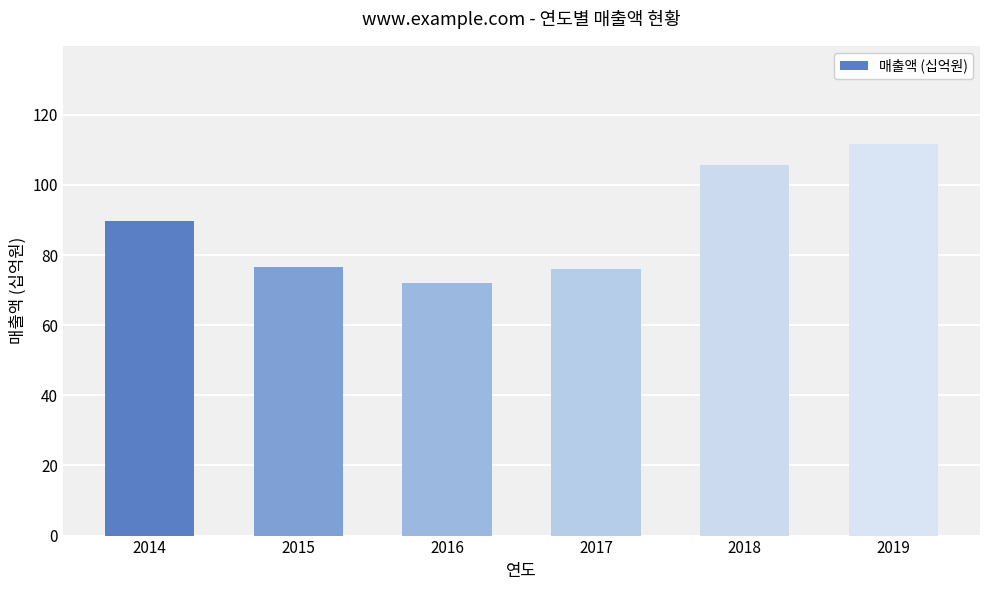

Is it true that the value at 2016 is 36.0?

False